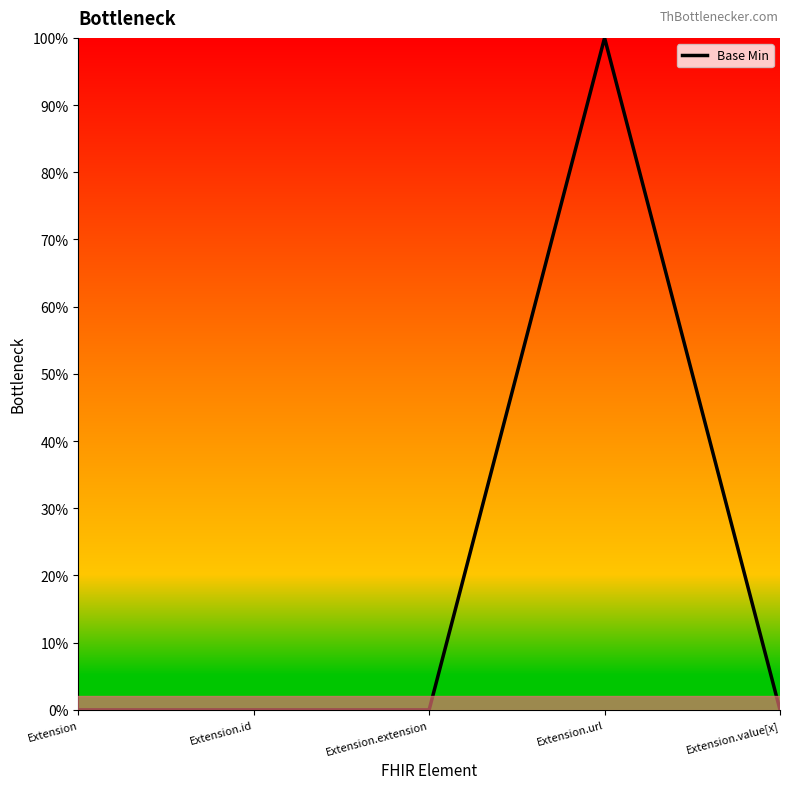

Where is the first local maximum?

Extension.url